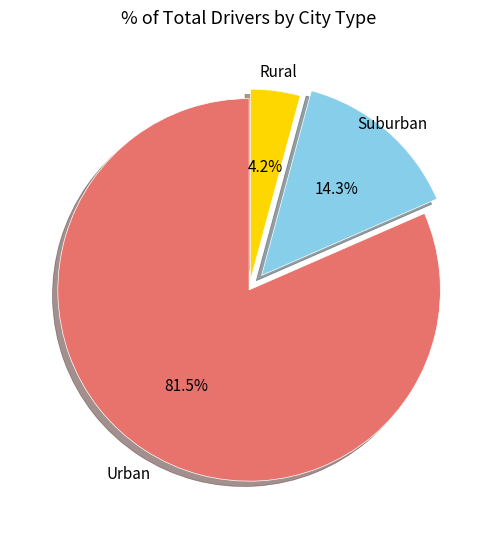

Does any single category account for the majority?

Yes